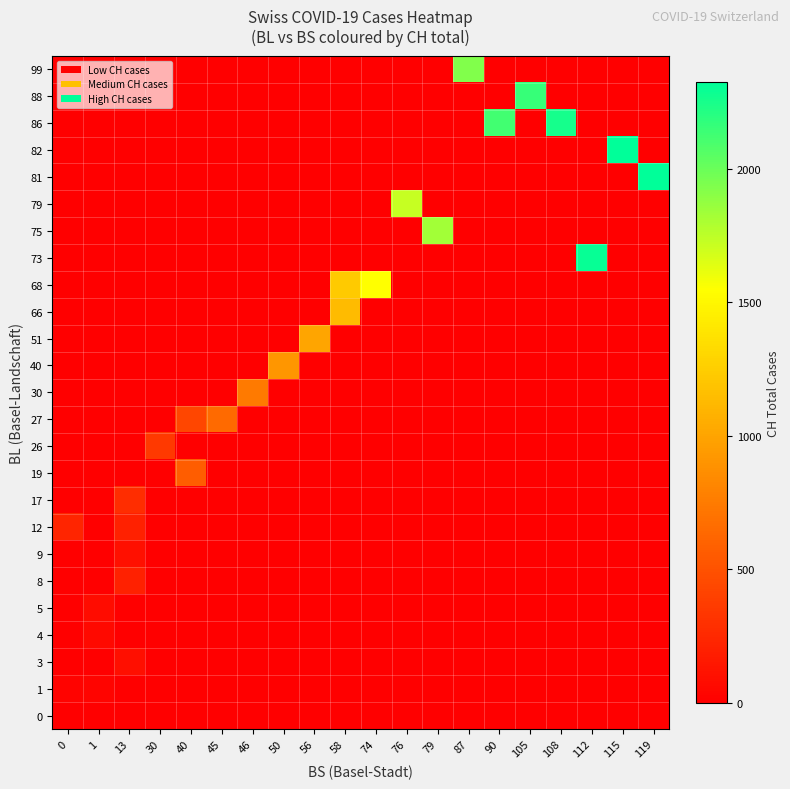

Which category has the lowest value across all series?

1